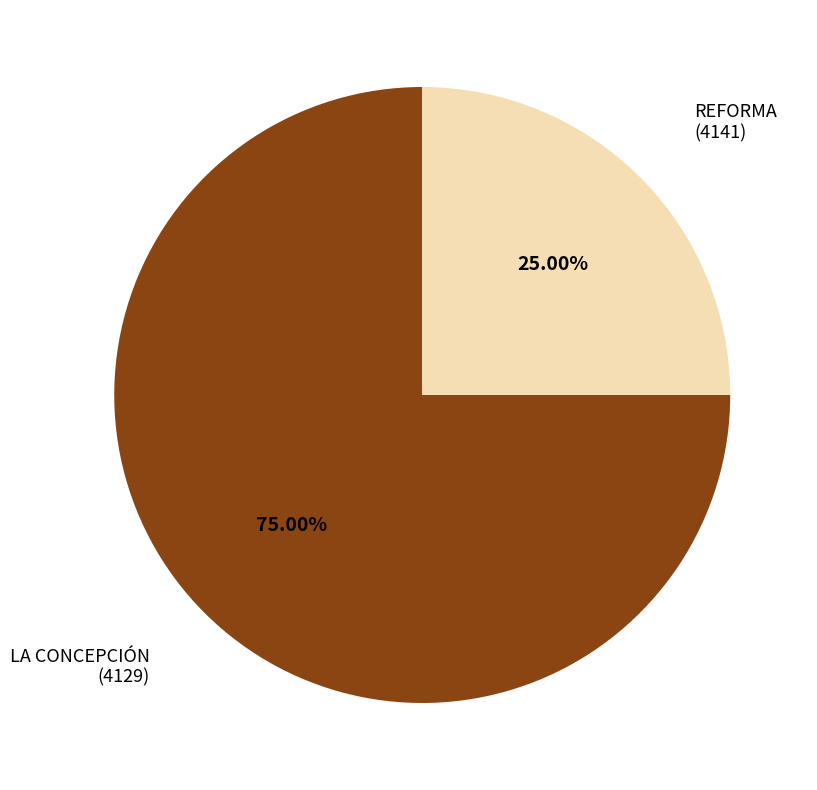

Does any single category account for the majority?

Yes